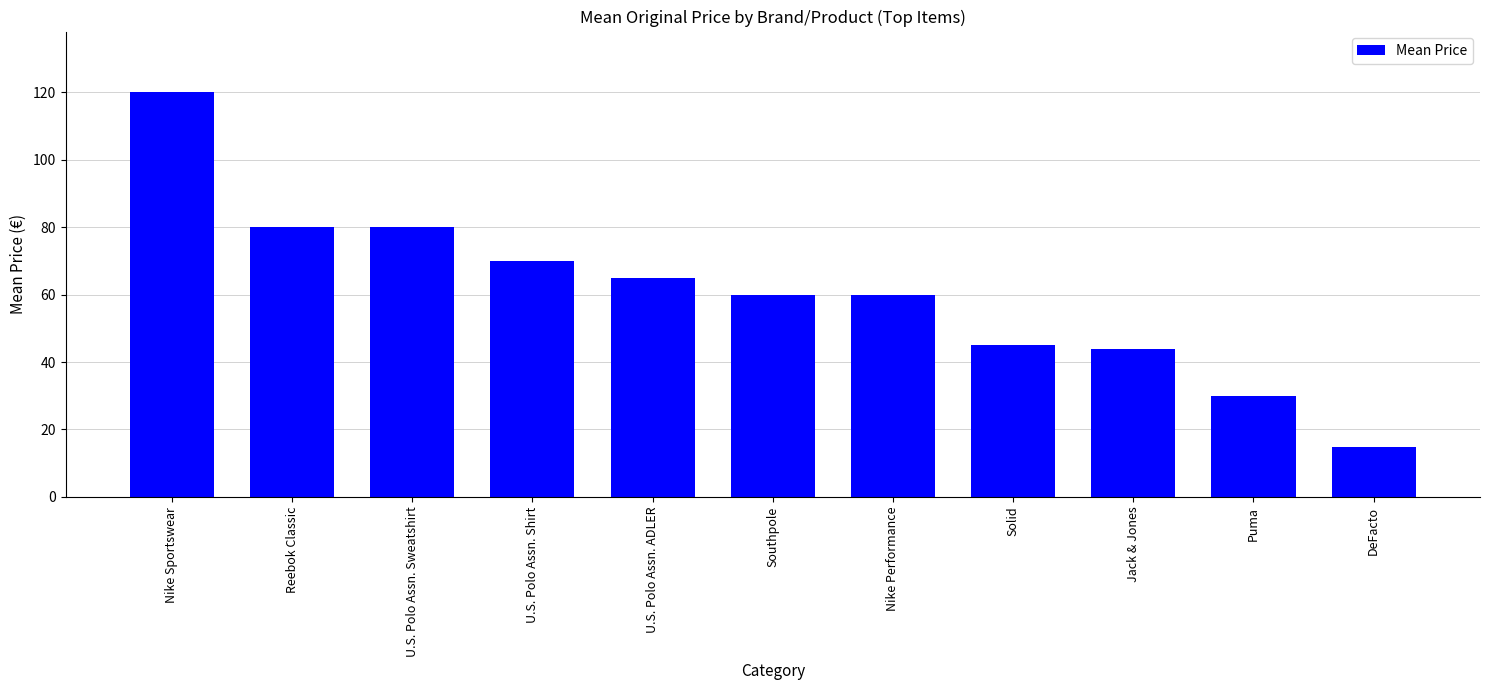

How many categories are shown in the chart?

11